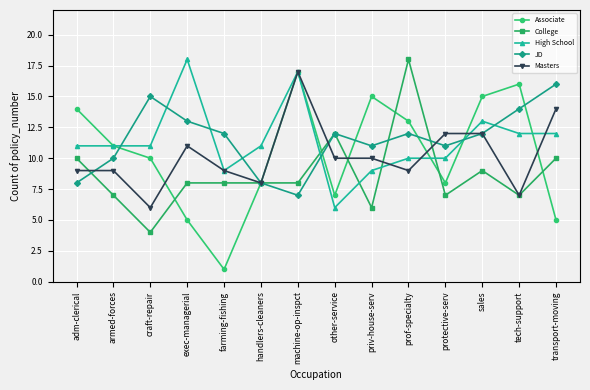

True or false: High School has a value of 11 at machine-op-inspct.

False